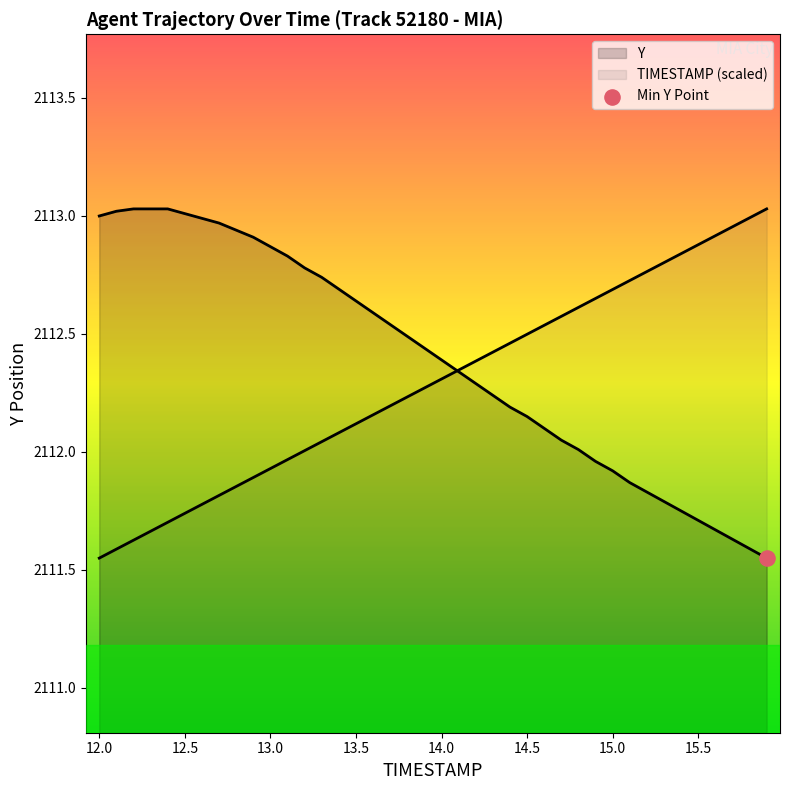

What are all the series names shown in the legend?

TIMESTAMP, Y